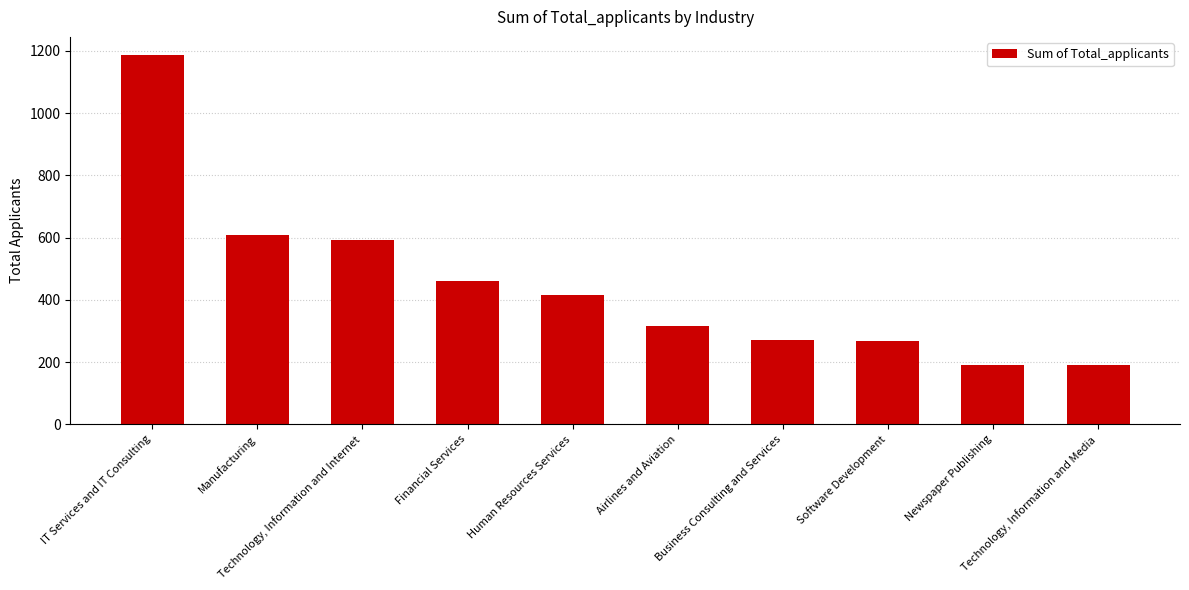

Approximately how many times larger is the value at Business Consulting and Services compared to Software Development?

1.0